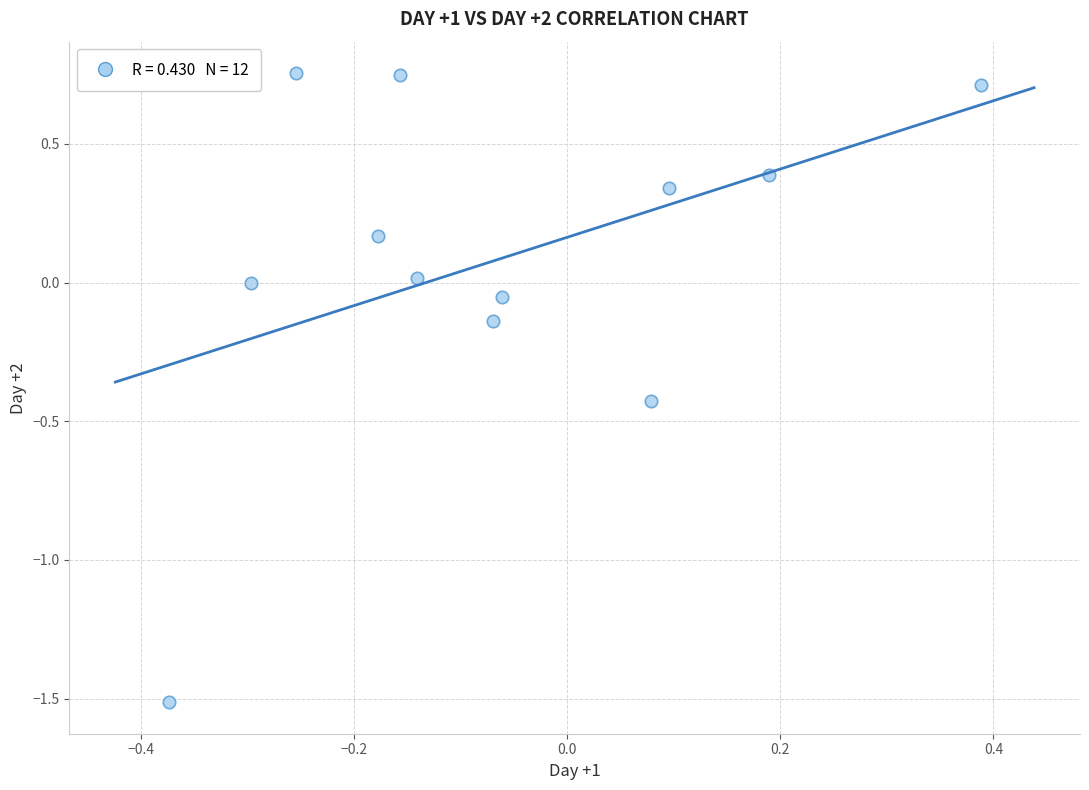

What is the range of Y values (max minus min)?

2.3